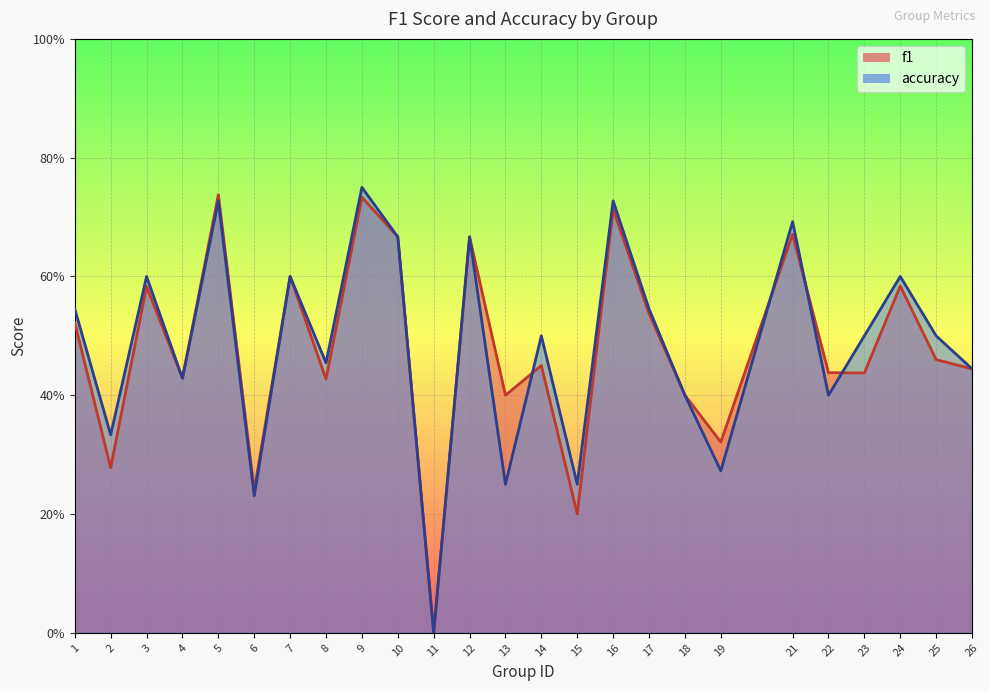

Between which two adjacent categories do f1 and accuracy first intersect?

13 and 14